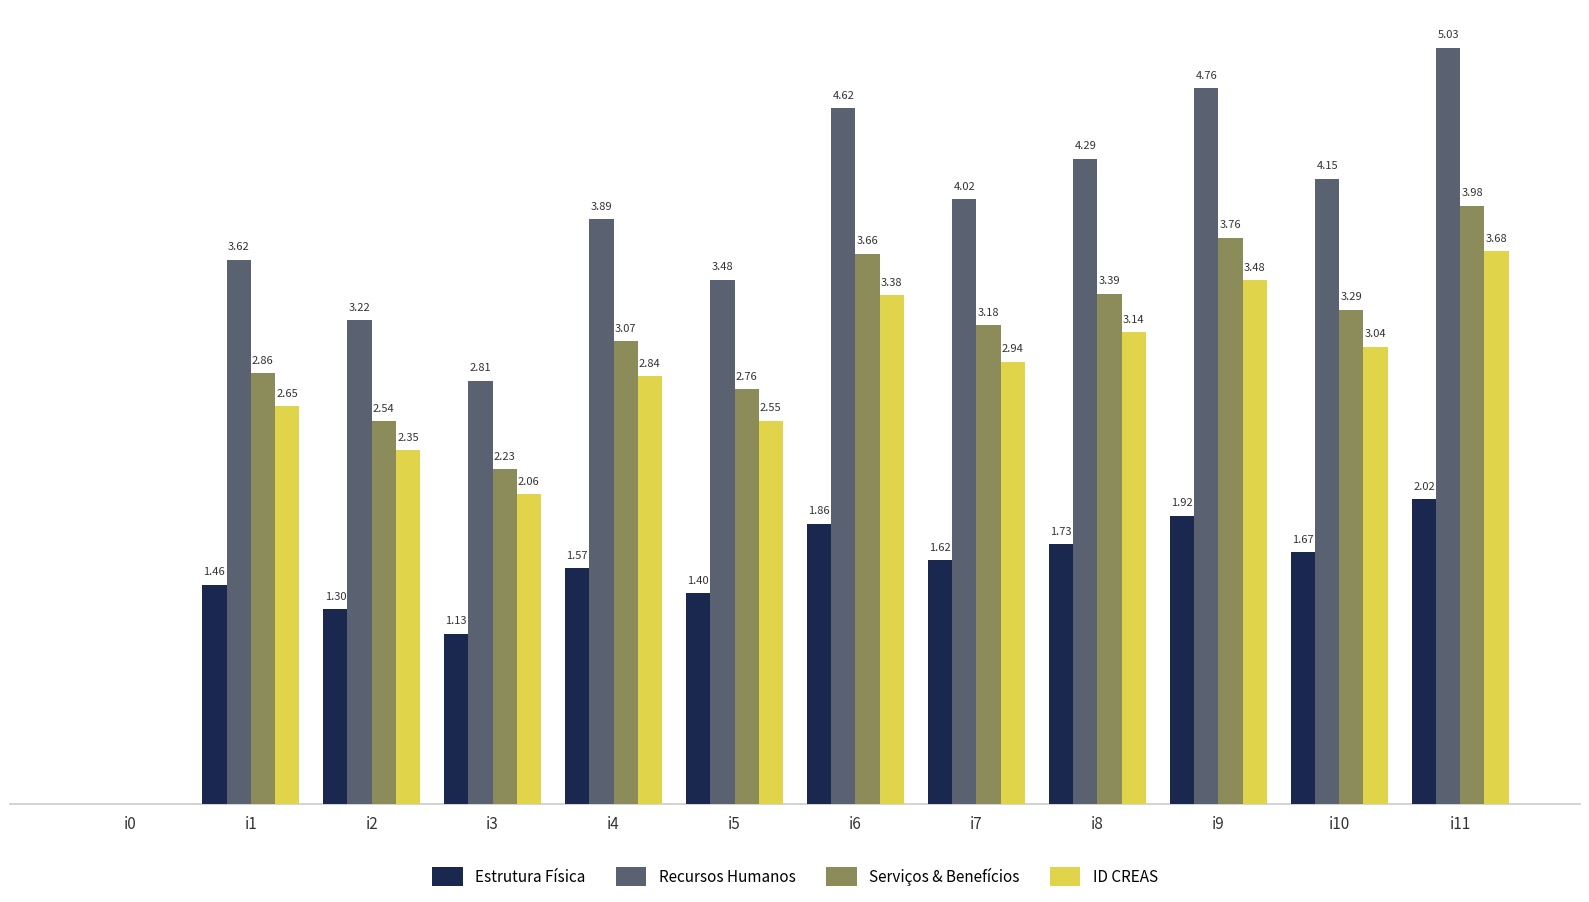

Which series changed the most between i6 and i7?

Recursos Humanos